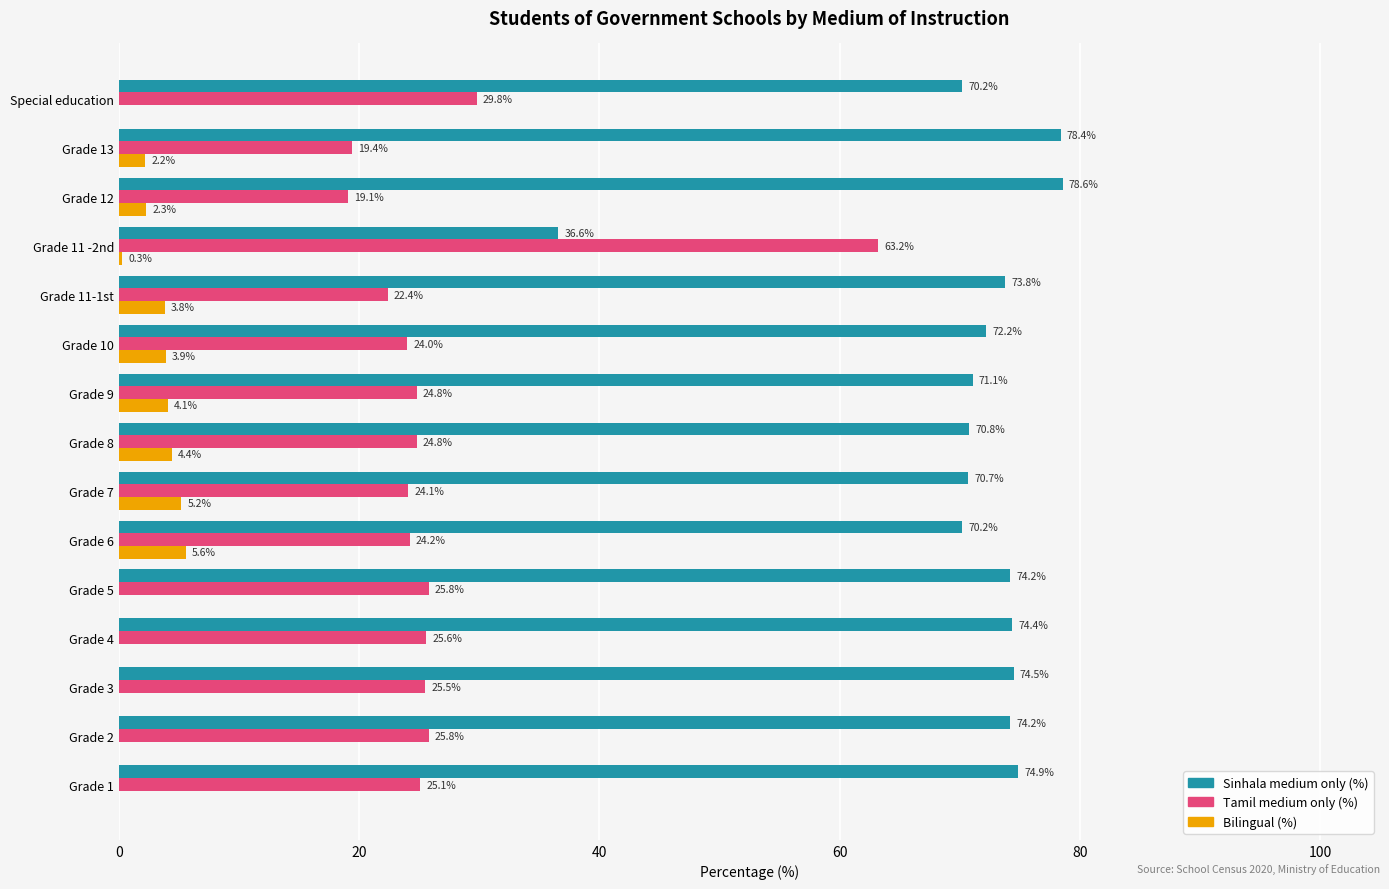

True or false: Tamil medium only (%) has a value of 36.6 at Grade 4.

False